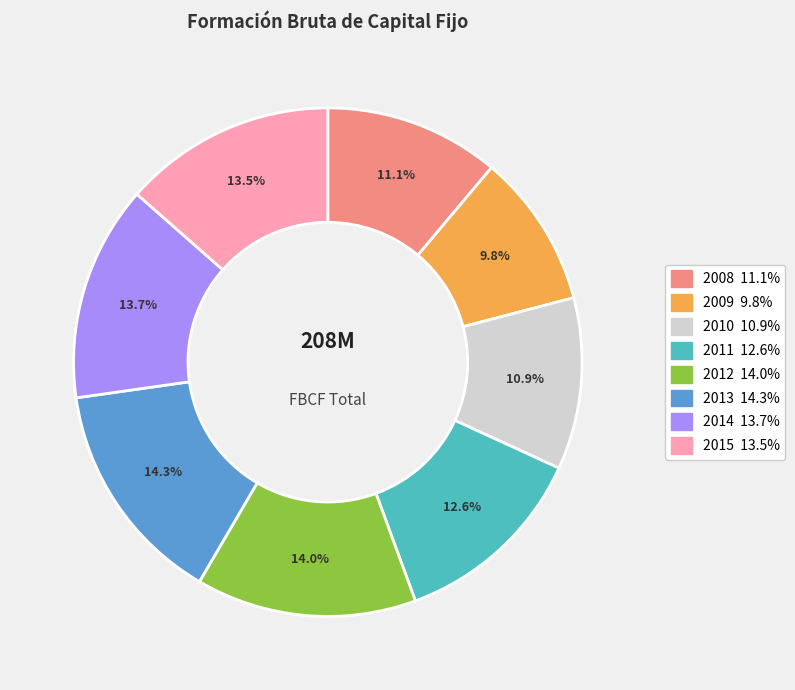

To the nearest percent, what is the difference between the 2009 and 2015 slice percentages?

4%